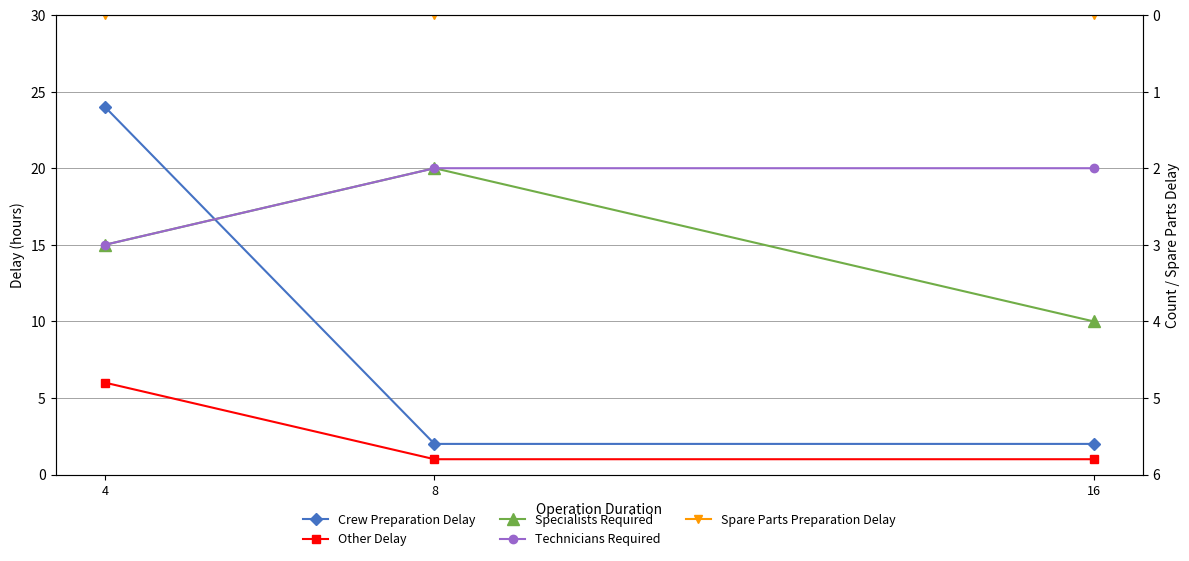

Which series changed the most between 4 and 8?

Crew Preparation Delay